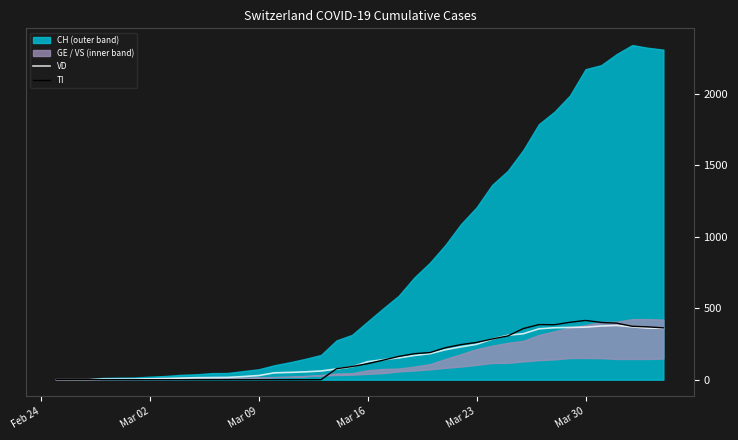

True or false: VD has more than 0 points higher than both neighbors.

True